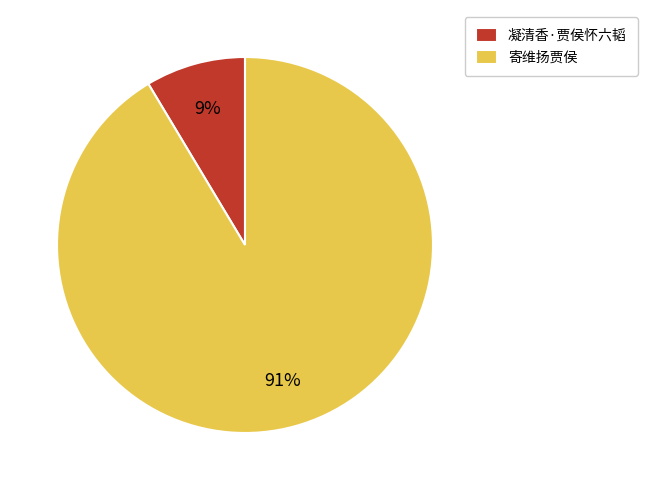

Is there any slice that represents more than half of the pie?

Yes